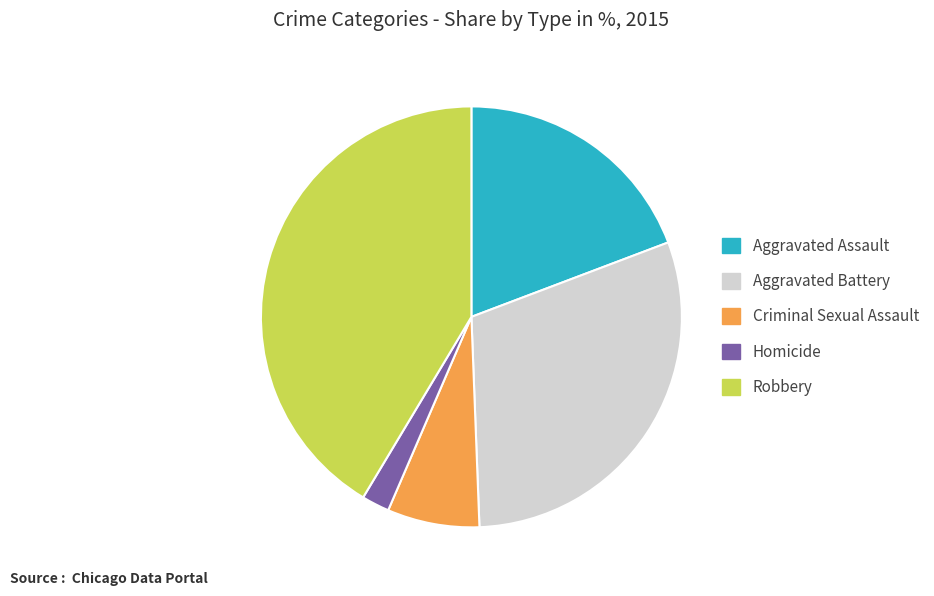

Is it true that Criminal Sexual Assault is 7% of the pie?

True